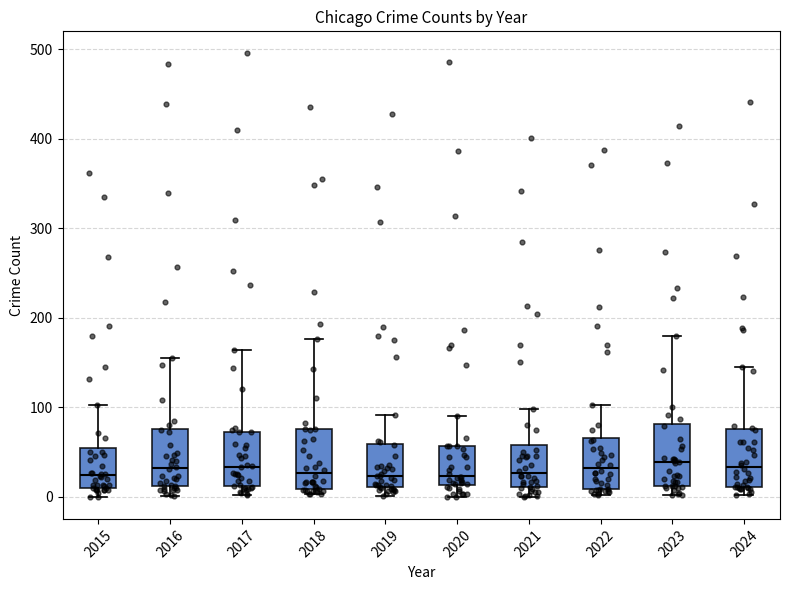

Reading left to right, transcribe this box plot: for each box, give where its median line is, the range the box spans, and where its two whiskers end, as read against the y-axis. The values are not printed on the chart, so give them approximately, as read against the axis.

2015: median 20, box 10 to 50, whiskers 0 to 100
2016: median 30, box 10 to 80, whiskers 0 to 160
2017: median 30, box 10 to 70, whiskers 0 to 160
2018: median 30, box 10 to 80, whiskers 0 to 180
2019: median 20, box 10 to 60, whiskers 0 to 90
2020: median 20, box 10 to 60, whiskers 0 to 90
2021: median 30, box 10 to 60, whiskers 0 to 100
2022: median 30, box 10 to 70, whiskers 0 to 100
2023: median 40, box 10 to 80, whiskers 0 to 180
2024: median 30, box 10 to 80, whiskers 0 to 150